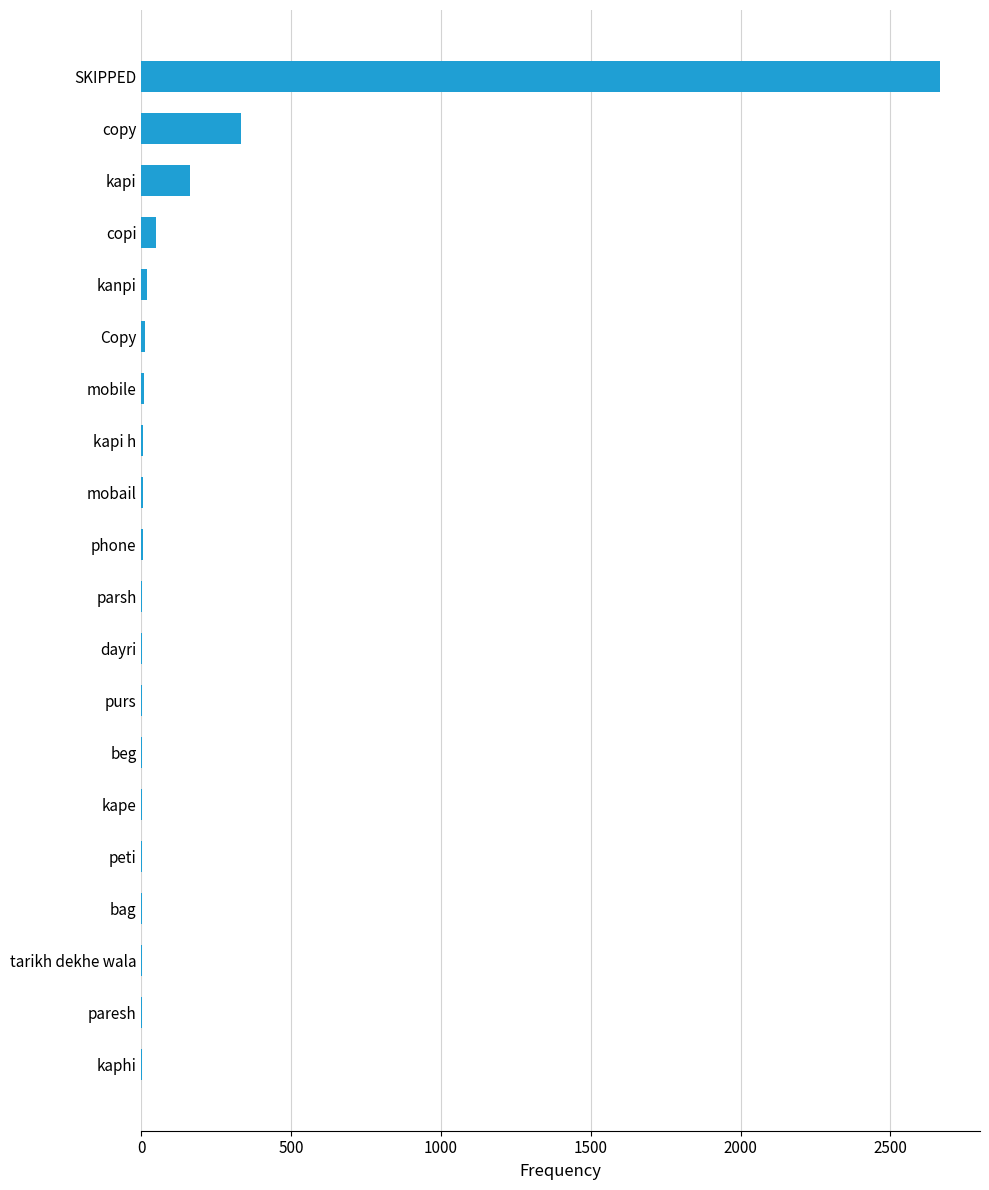

Is it true that the value at copy is 333?

True